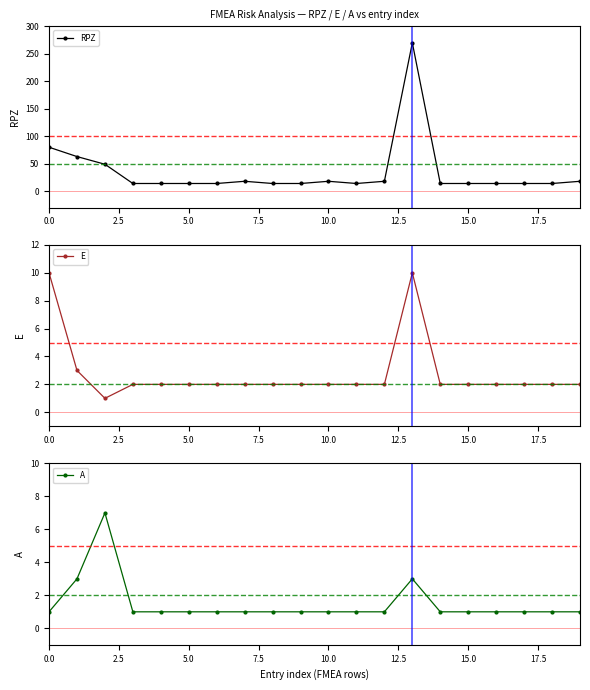

At which category is the sum across all series the highest?

13